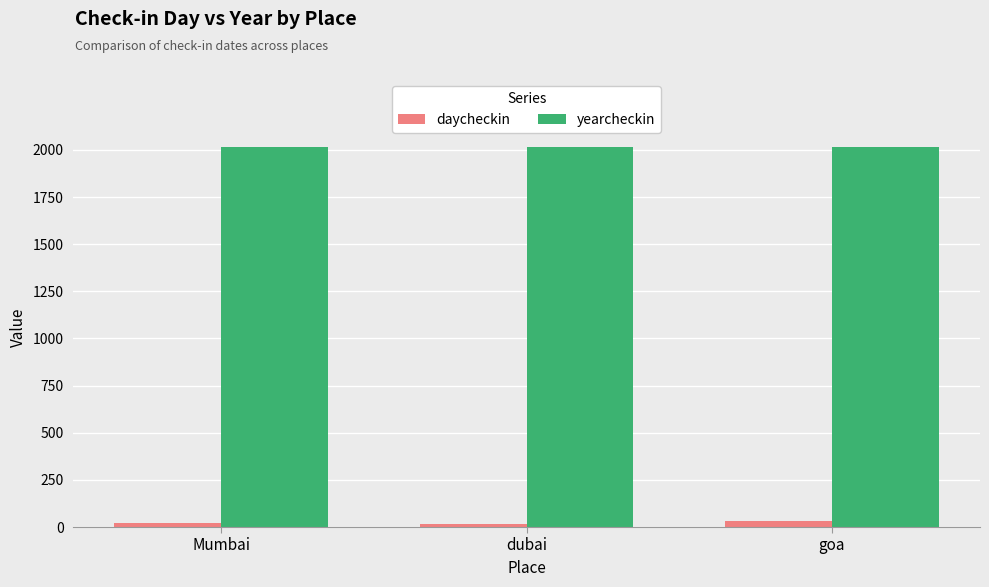

Which series has the largest total across all categories?

yearcheckin